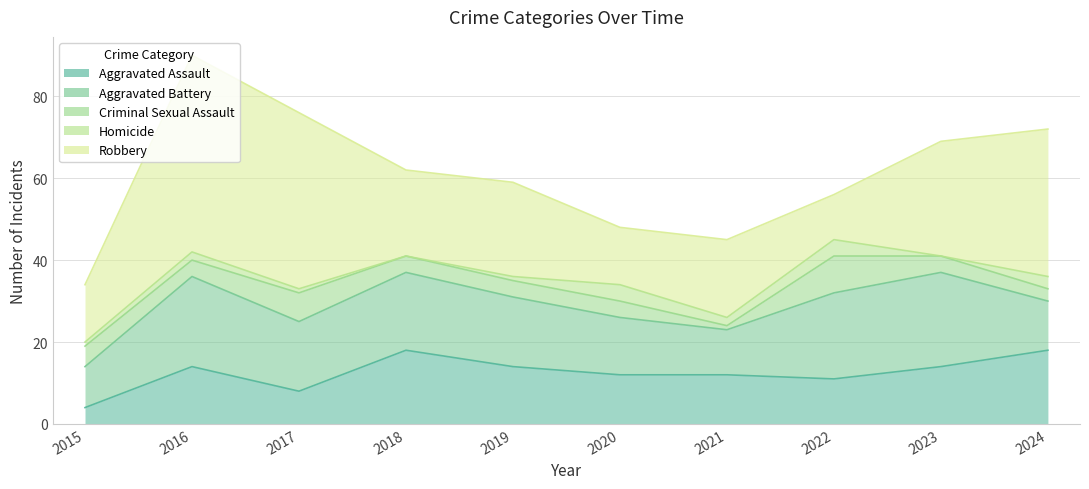

True or false: Criminal Sexual Assault has more than 0 points higher than both neighbors.

True